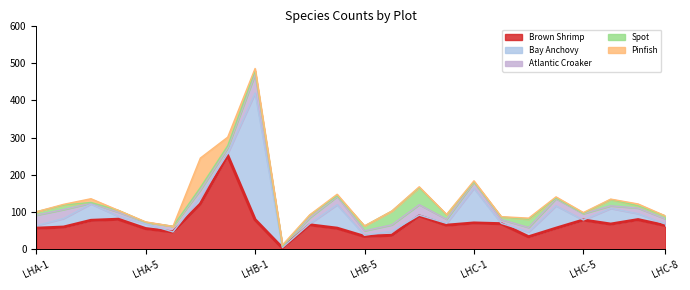

List the labels in order of Bay Anchovy value, largest first.

LHB-1, LHC-1, LHB-4, LHC-4, LHA-3, LHC-6, LHA-2, LHA-7, LHC-7, LHA-5, LHC-3, LHB-6, LHA-4, LHA-1, LHA-8, LHB-8, LHC-8, LHB-3, LHB-5, LHB-7, LHB-2, LHC-2, LHA-6, LHC-5